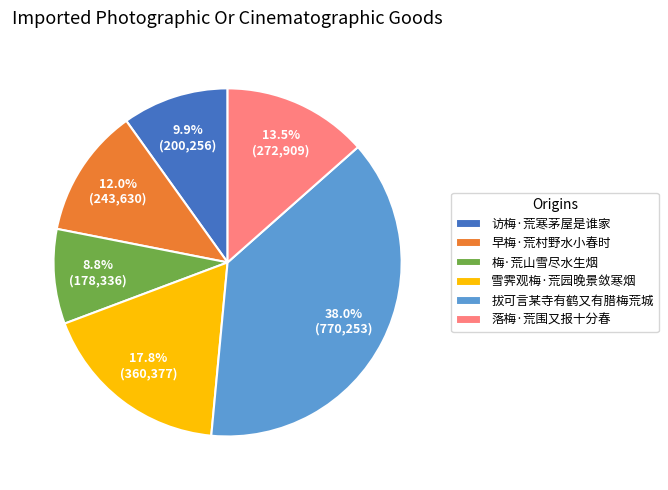

To the nearest percent, what is the difference between the 落梅·荒围又报十分春 and 雪霁观梅·荒园晚景敛寒烟 slice percentages?

4%